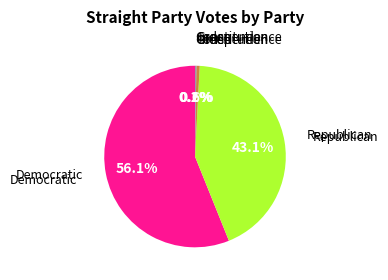

Does any single category account for the majority?

Yes